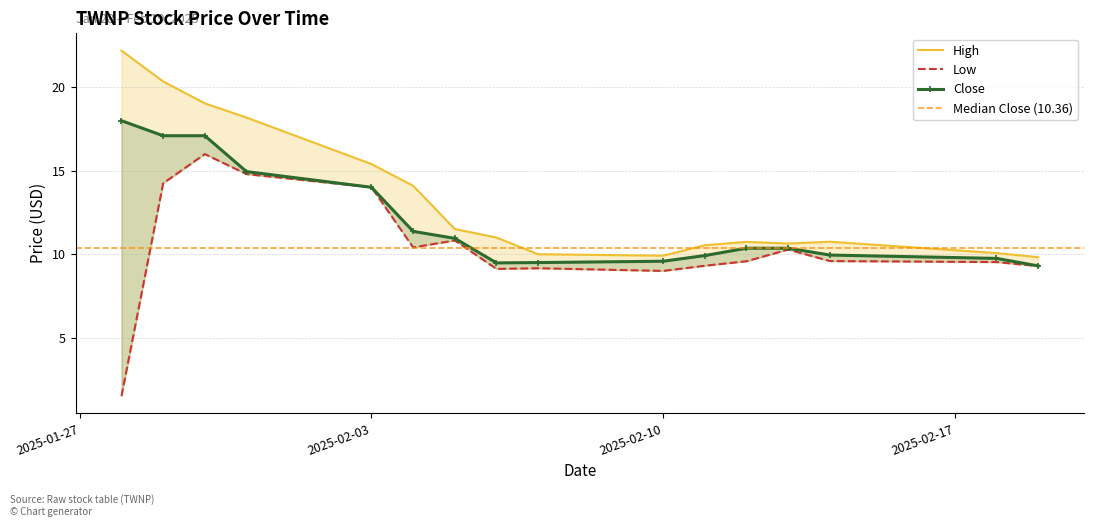

What is the value of the High point at the 3rd from the left?

19.0